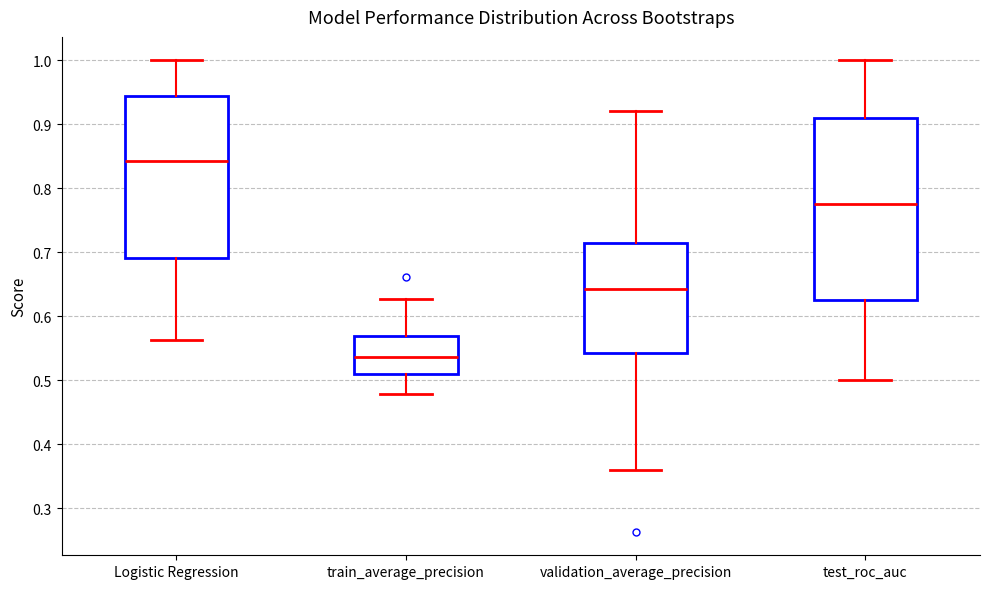

Which box's median line is the lowest?

train_average_precision